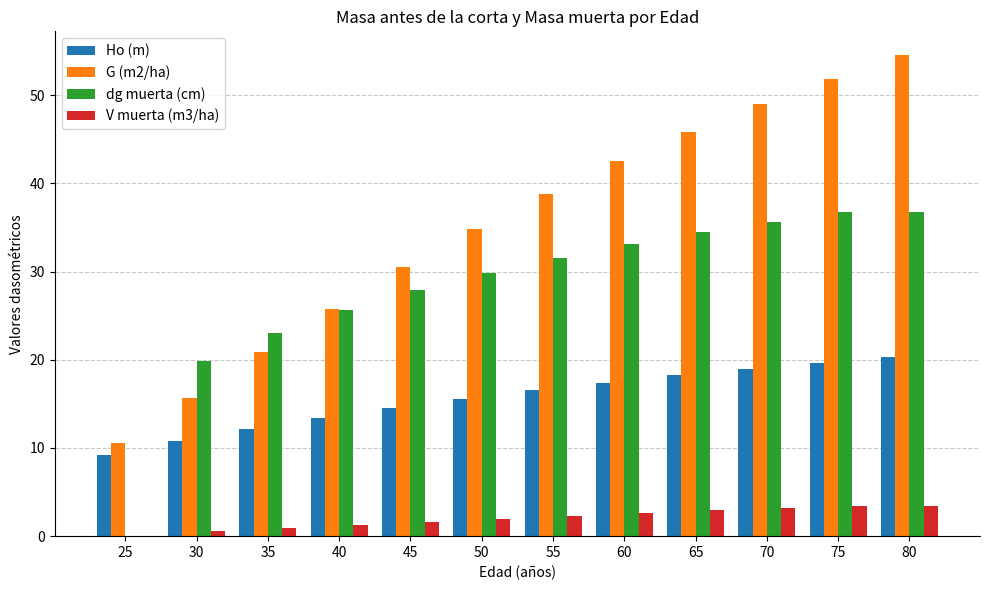

What is the total value across all series at 35?

56.9